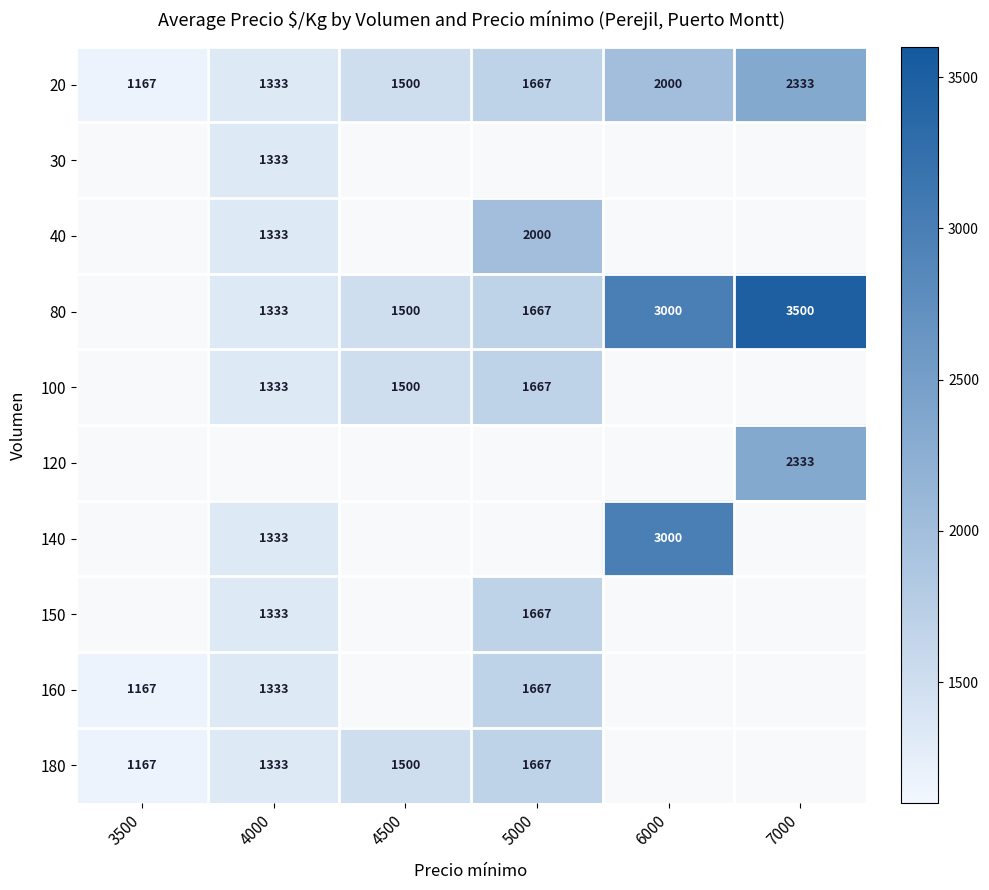

Which category has the highest value in the 20 series?

7000